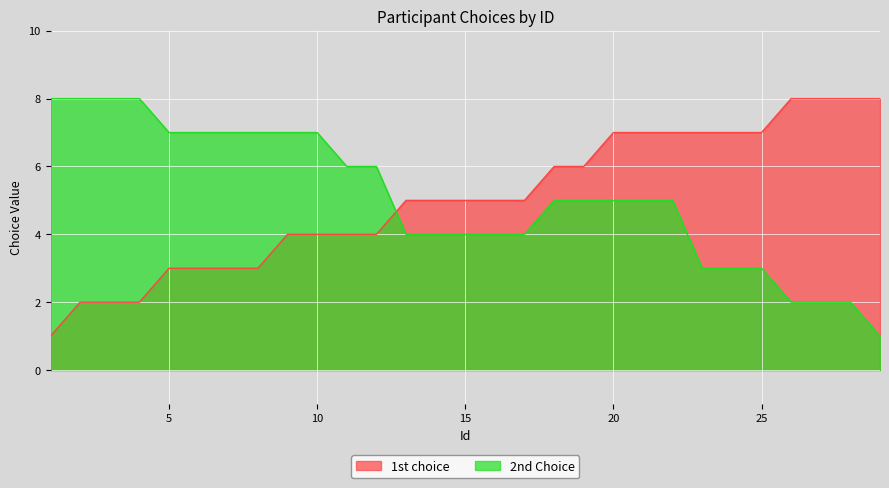

Between 24 and 7, which is larger?

24